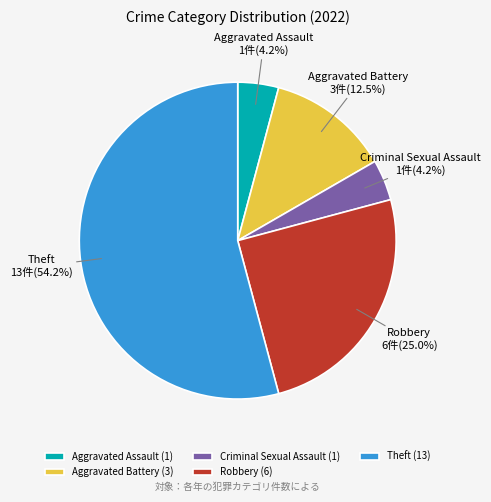

Does any single category account for the majority?

Yes